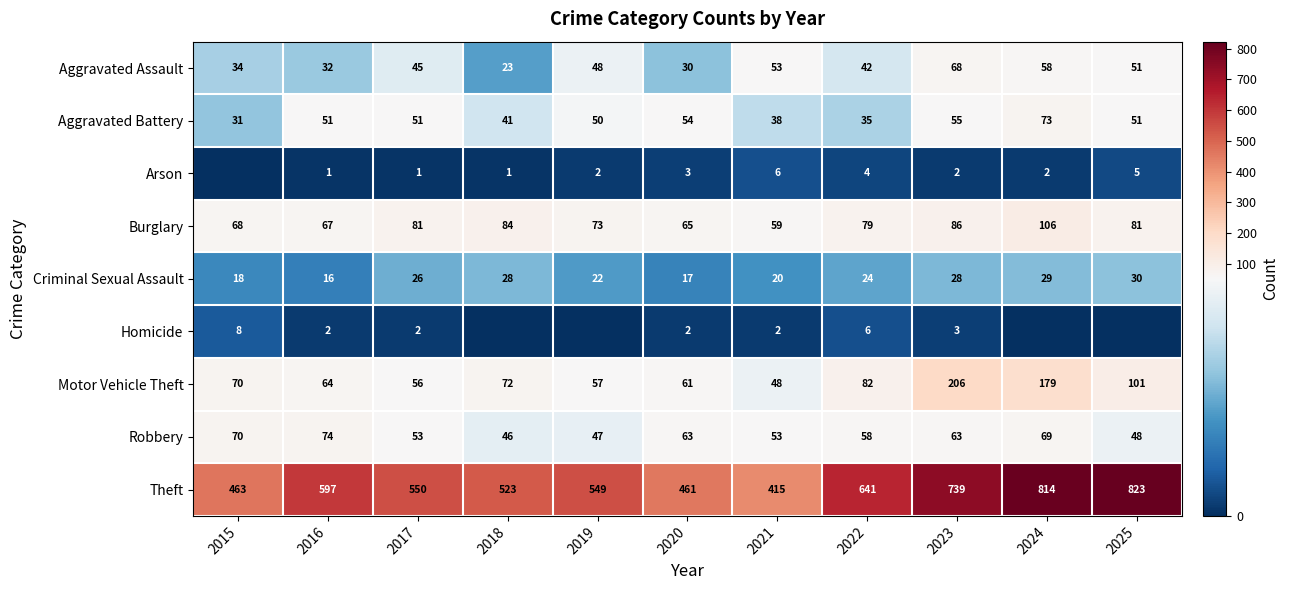

Is the value of Homicide at 2021 greater than the value of Theft at 2023?

No